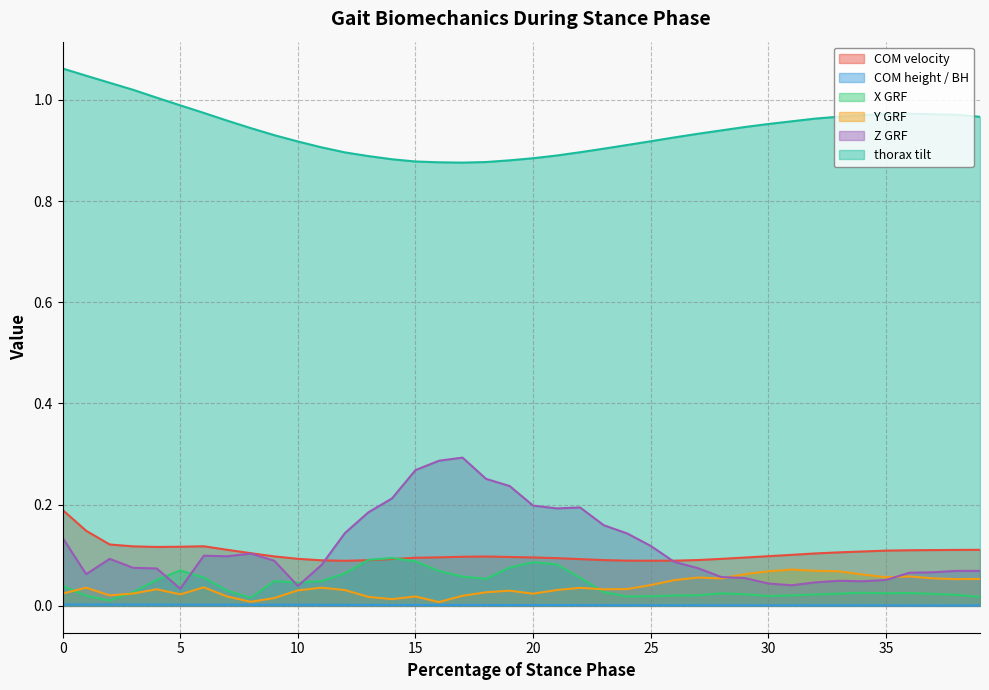

Which series has the widest spread of values?

Z GRF